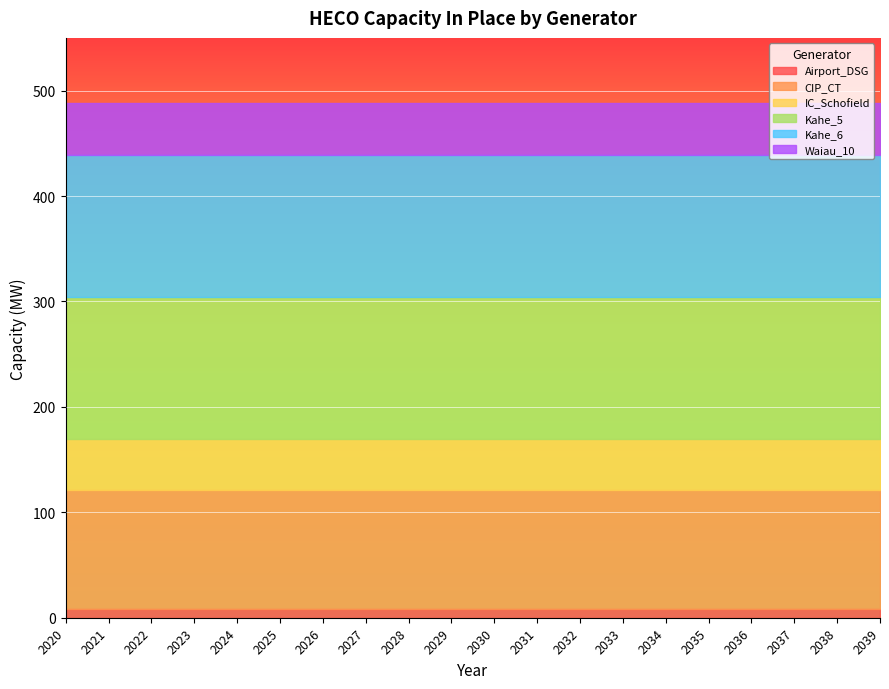

Reading right to left, transcribe all the data shown in this chart.

Airport_DSG: 8.0	8.0	8.0	8.0	8.0	8.0	8.0	8.0	8.0	8.0	8.0	8.0	8.0	8.0	8.0	8.0	8.0	8.0	8.0	8.0
CIP_CT: 113.0	113.0	113.0	113.0	113.0	113.0	113.0	113.0	113.0	113.0	113.0	113.0	113.0	113.0	113.0	113.0	113.0	113.0	113.0	113.0
IC_Schofield: 48.8	48.8	48.8	48.8	48.8	48.8	48.8	48.8	48.8	48.8	48.8	48.8	48.8	48.8	48.8	48.8	48.8	48.8	48.8	48.8
Kahe_5: 134.3	134.3	134.3	134.3	134.3	134.3	134.3	134.3	134.3	134.3	134.3	134.3	134.3	134.3	134.3	134.3	134.3	134.3	134.3	134.3
Kahe_6: 134.4	134.4	134.4	134.4	134.4	134.4	134.4	134.4	134.4	134.4	134.4	134.4	134.4	134.4	134.4	134.4	134.4	134.4	134.4	134.4
Waiau_10: 49.9	49.9	49.9	49.9	49.9	49.9	49.9	49.9	49.9	49.9	49.9	49.9	49.9	49.9	49.9	49.9	49.9	49.9	49.9	49.9